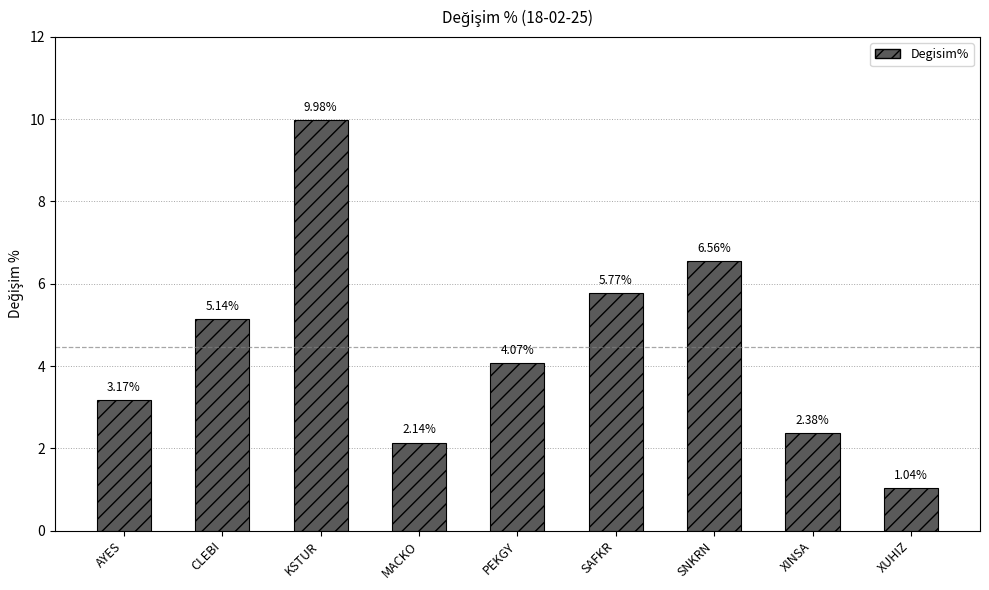

Where does the data first go above 4?

CLEBI